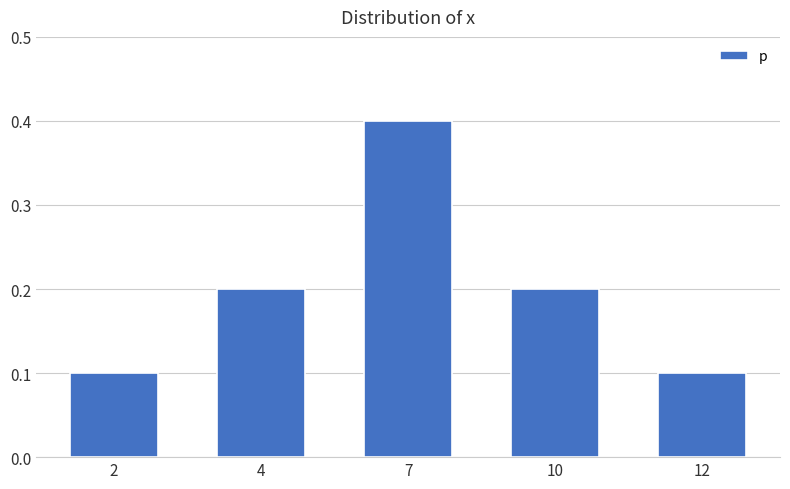

Read the value at 7.

0.4